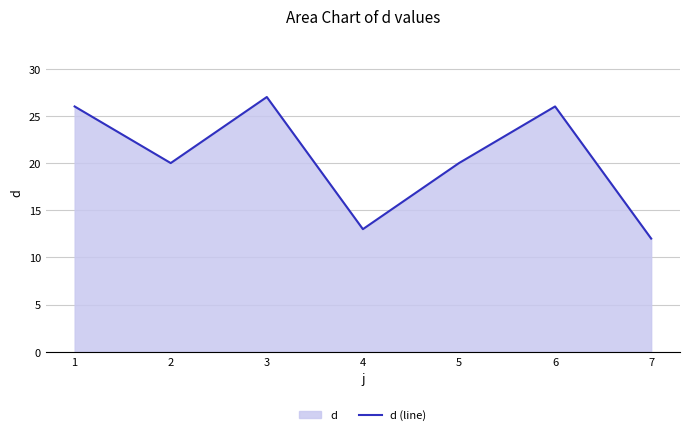

How many data points are above 20?

3